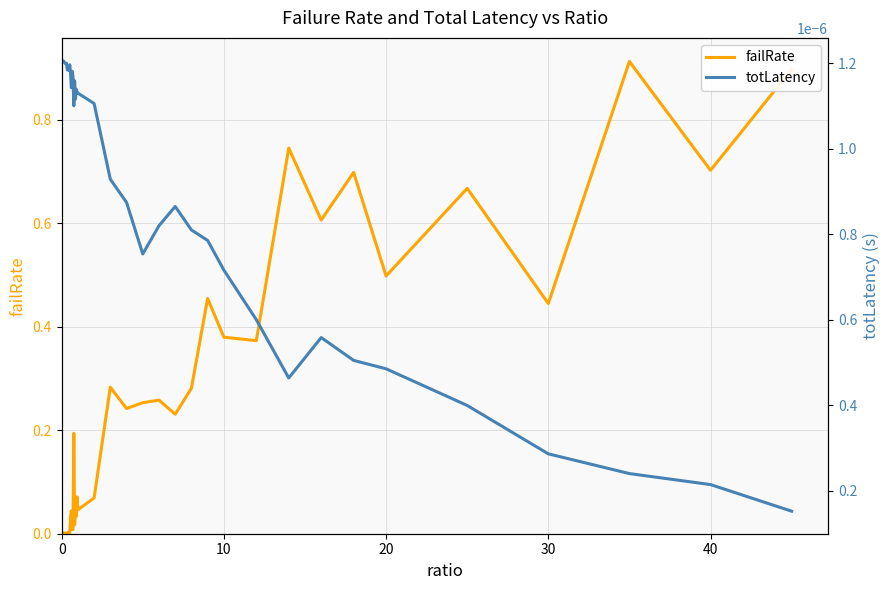

Count the number of data series in this chart.

2